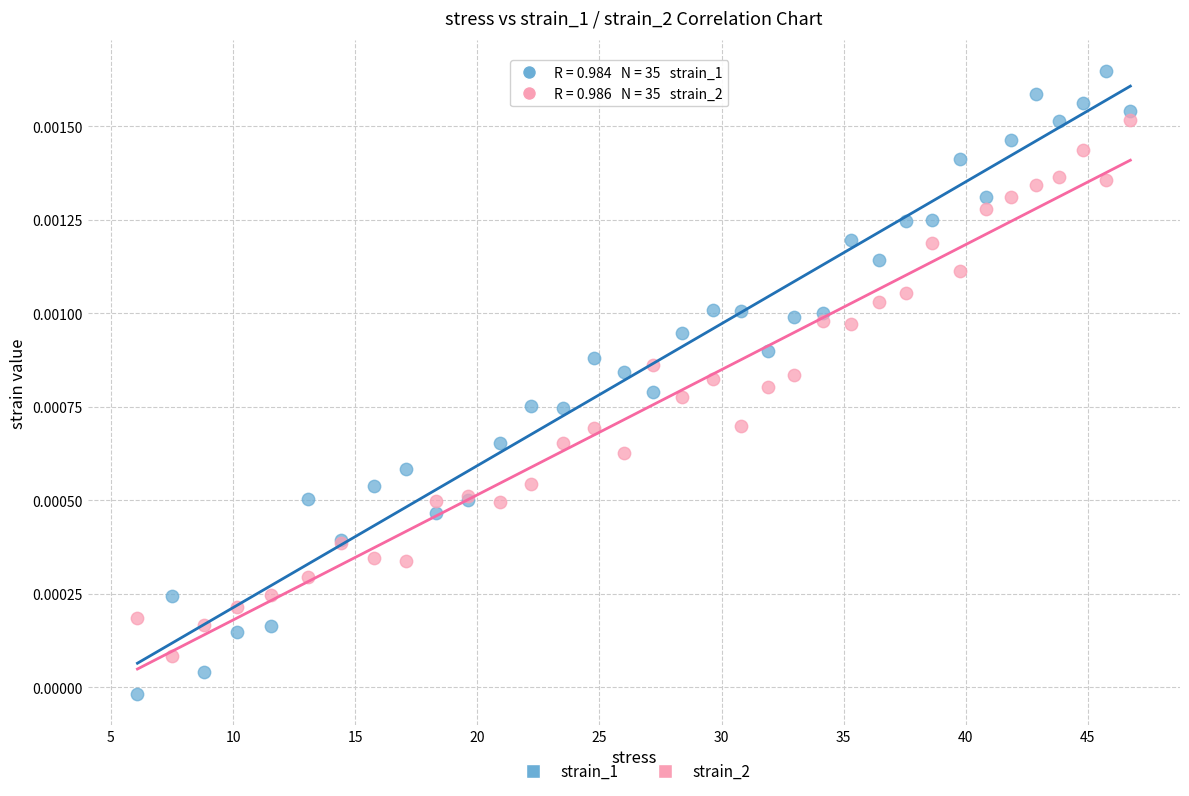

Which series reaches the maximum Y coordinate?

strain_1